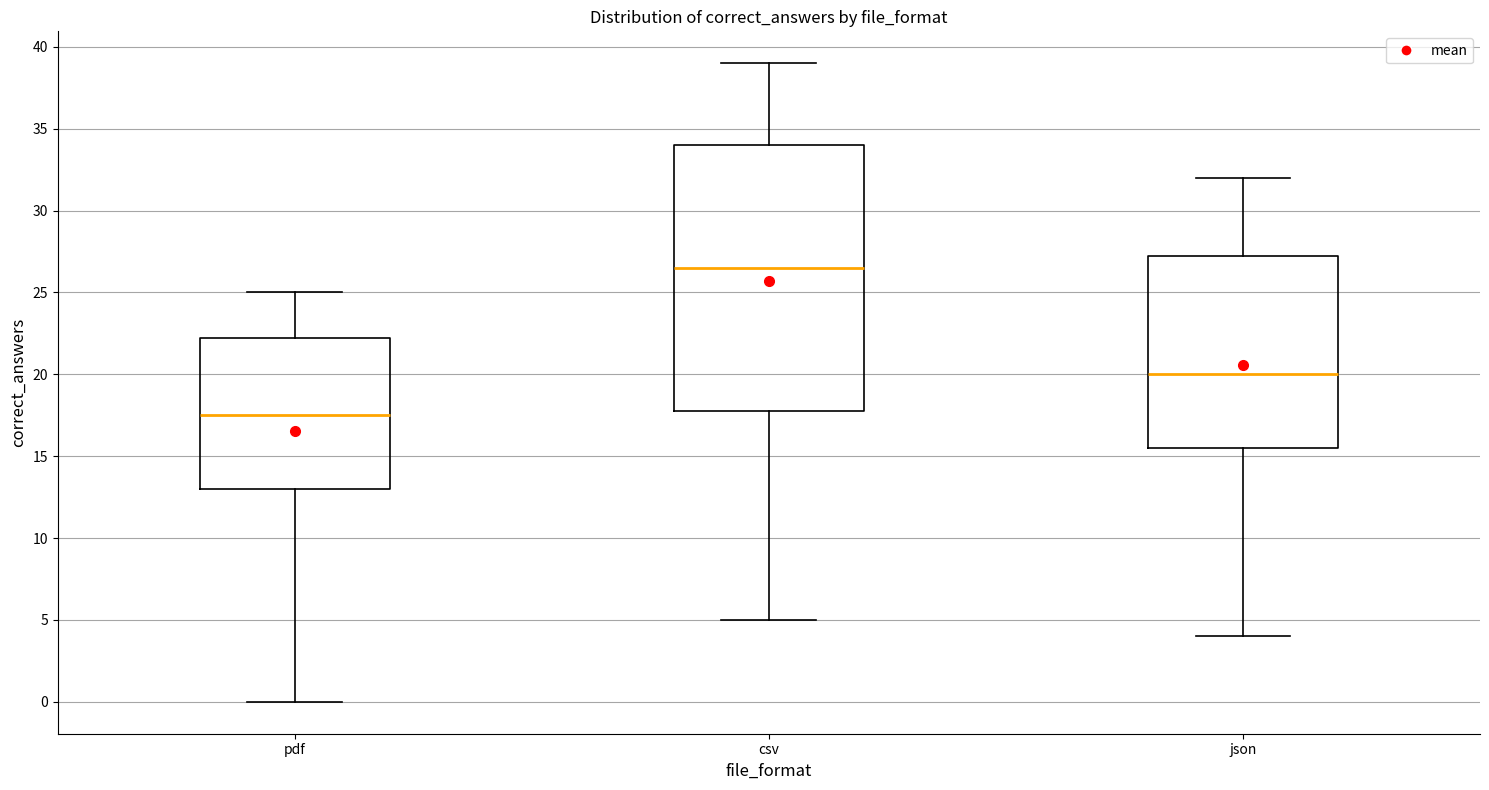

Which box is the tallest, from its lower edge to its upper edge?

csv